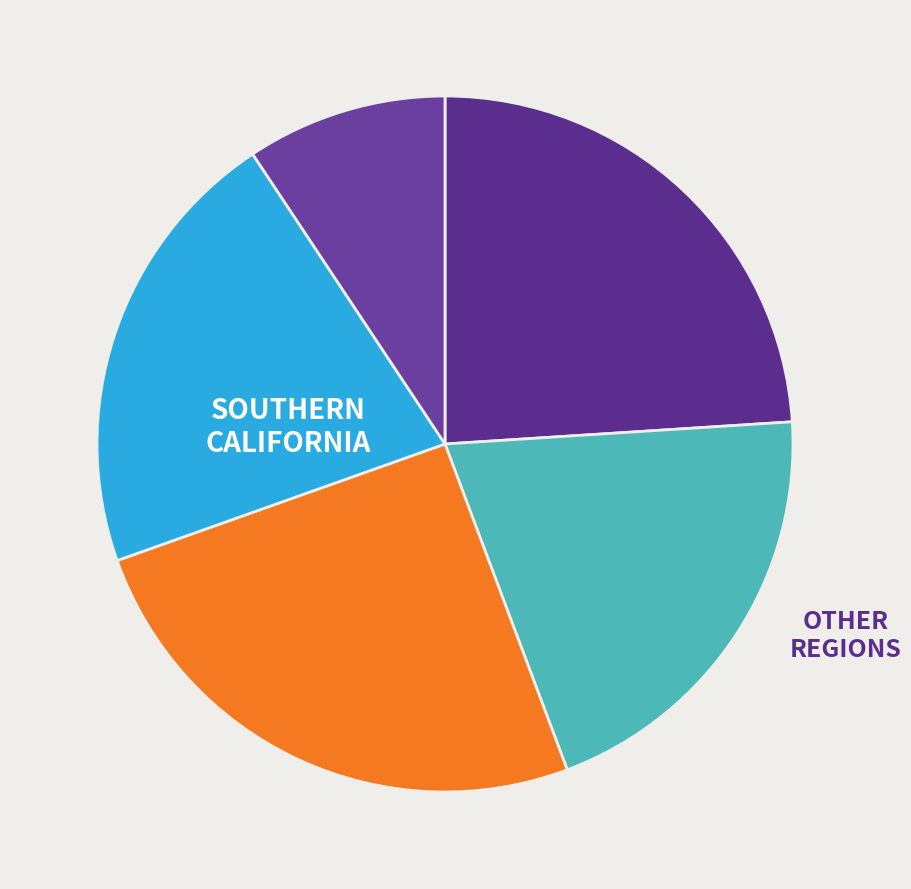

How many slices are in this pie chart?

5